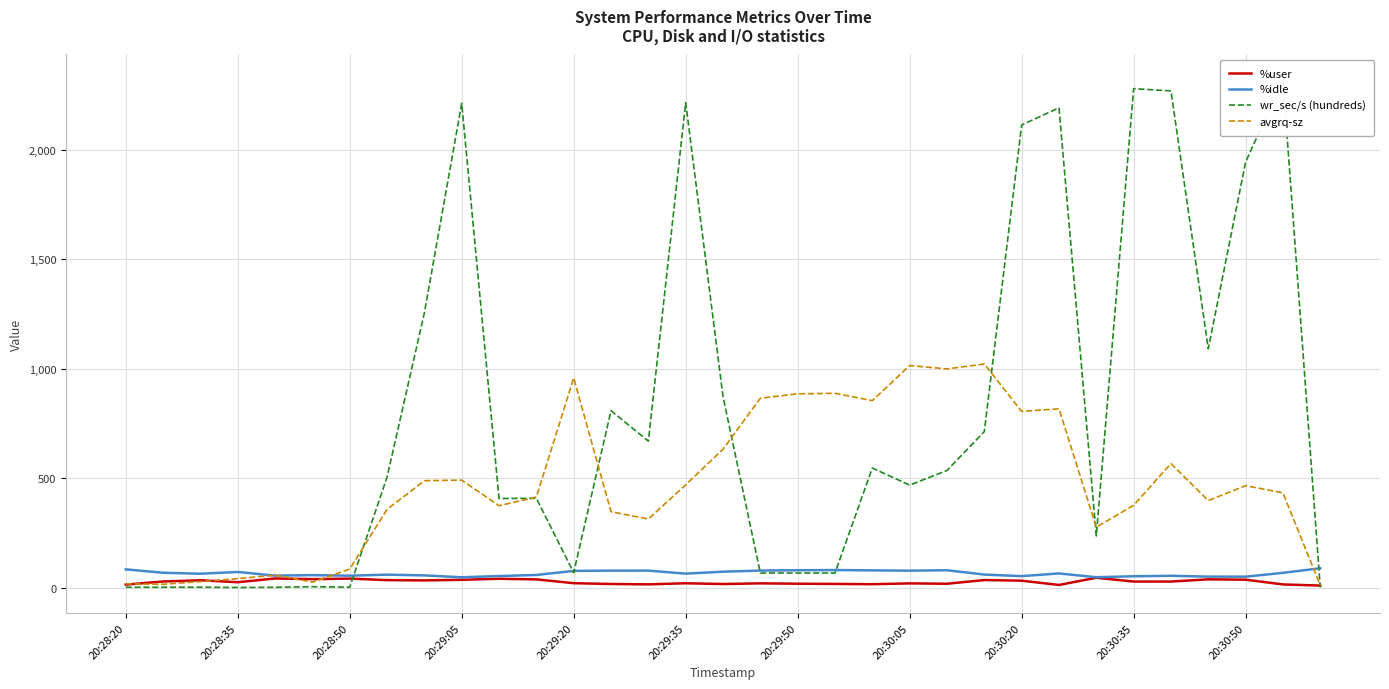

What is the maximum value for %idle?

89.2